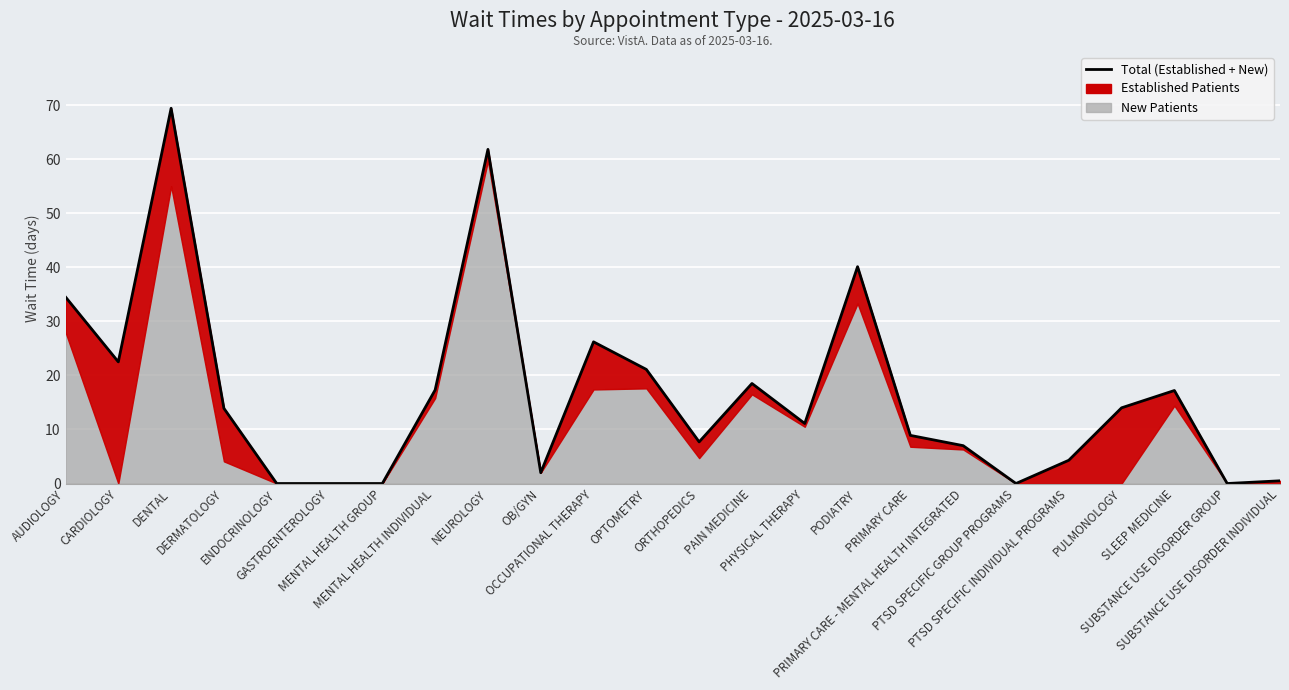

Reading left to right, extract all data points from this chart.

34.5	22.5	69.4	13.9	0.0	0.0	0.0	17.3	61.8	2.0	26.2	21.1	7.7	18.5	11.1	40.1	8.9	7.0	0.0	4.3	14.0	17.2	0.0	0.5